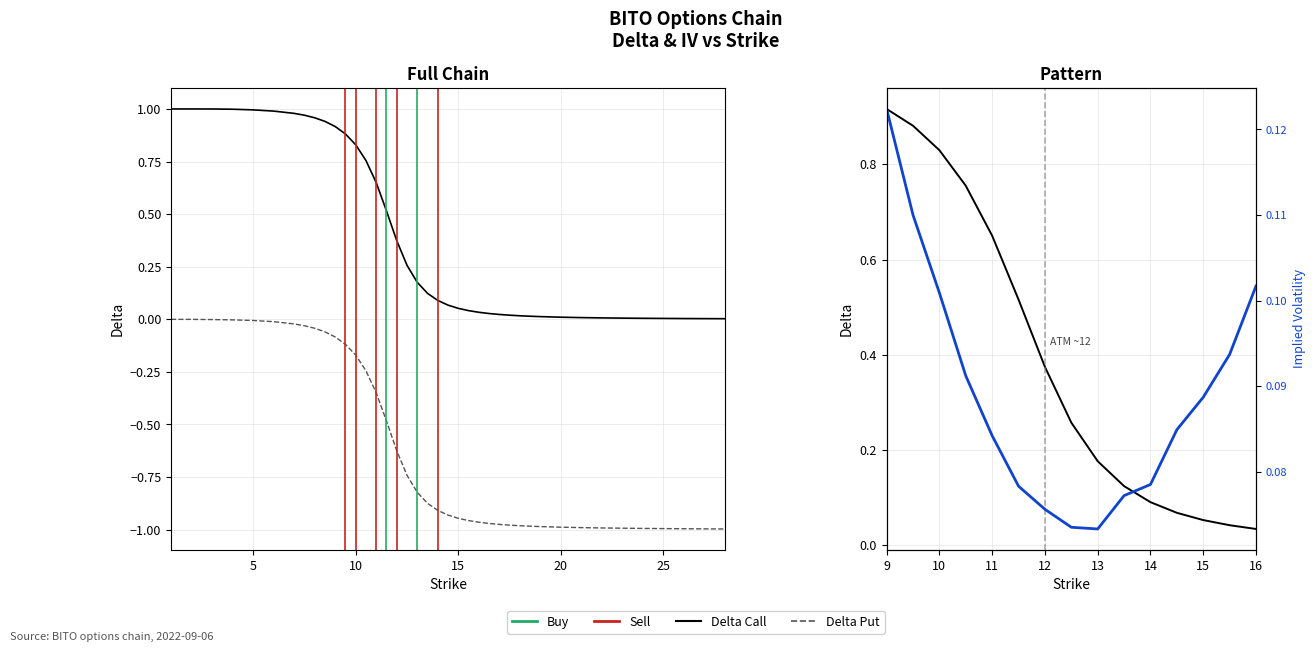

True or false: delta_put and delta_call cross at least once.

False